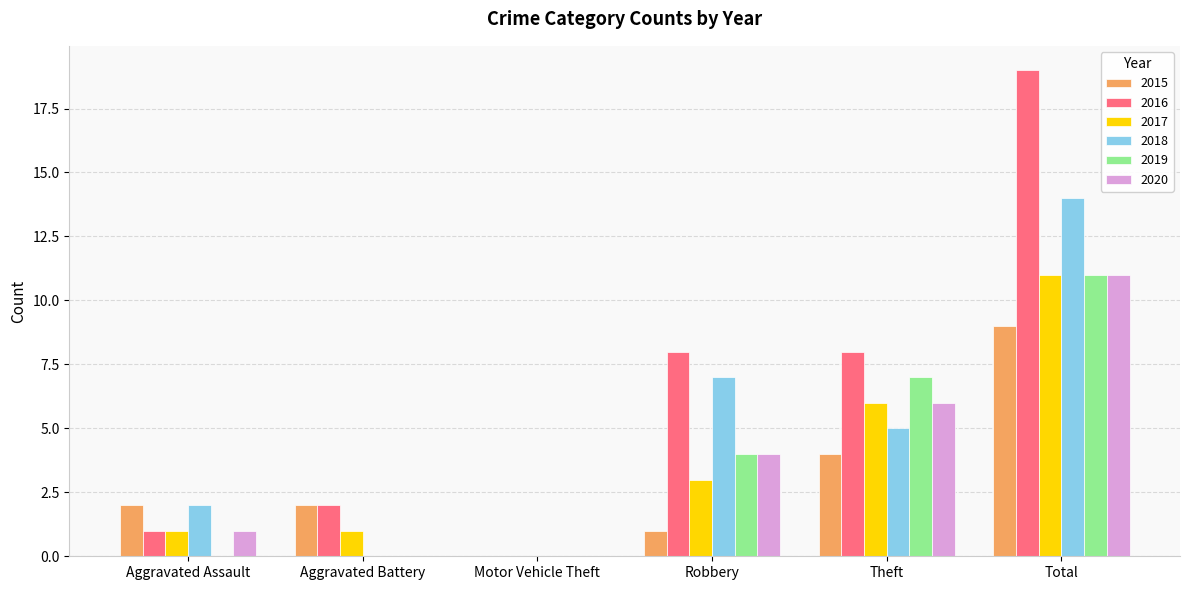

Reading left to right, what are all the values shown in this chart?

2015: 2	2	0	1	4	9
2016: 1	2	0	8	8	19
2017: 1	1	0	3	6	11
2018: 2	0	0	7	5	14
2019: 0	0	0	4	7	11
2020: 1	0	0	4	6	11